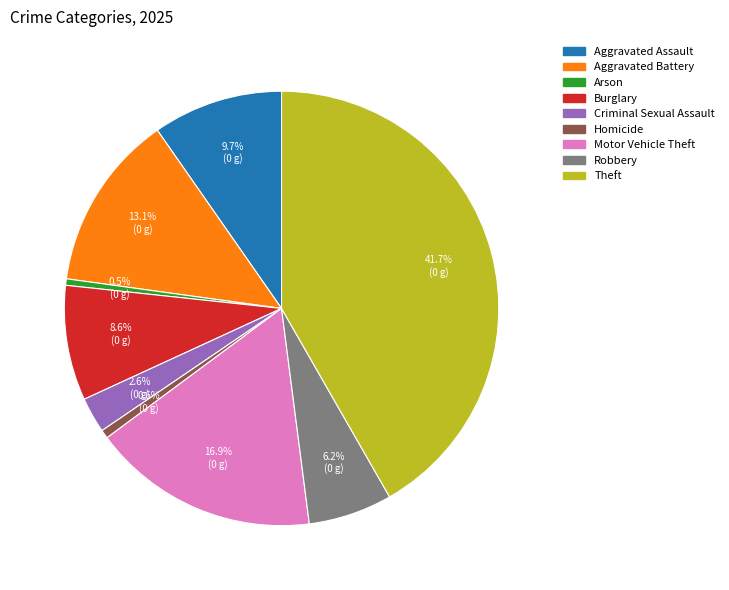

Is the sum of Aggravated Assault and Aggravated Battery greater than half?

No